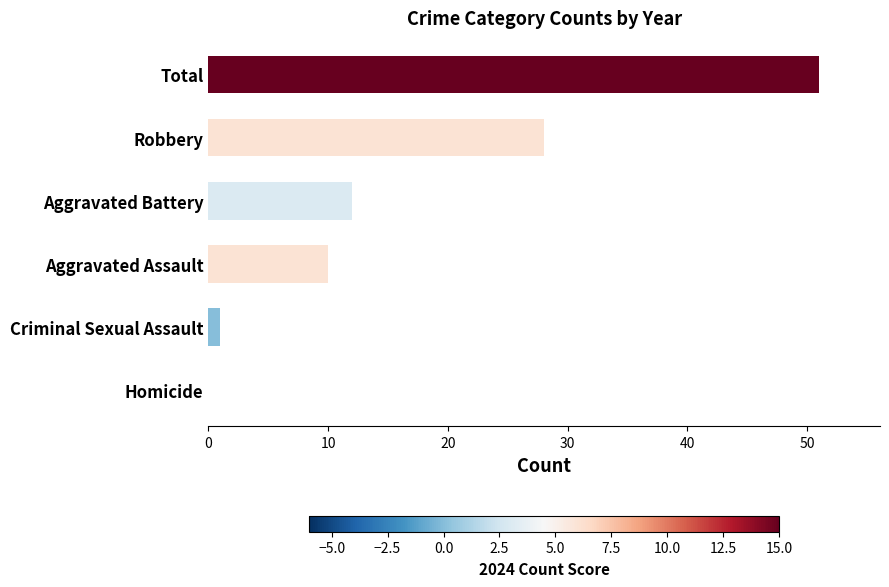

What is the sum of the values at Total and Robbery?

79